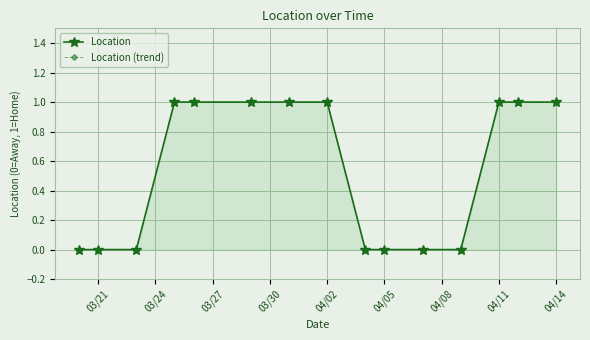

What is the average value of the Location (trend) series?

1